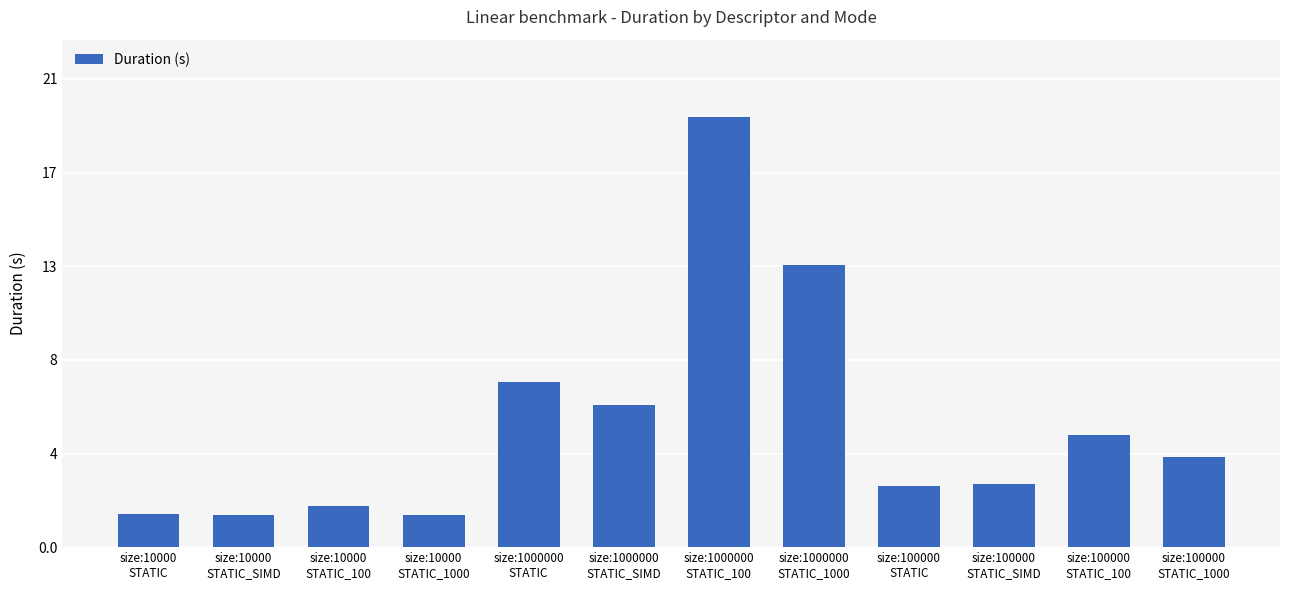

What position from the right is size:1000000
STATIC_SIMD?

7